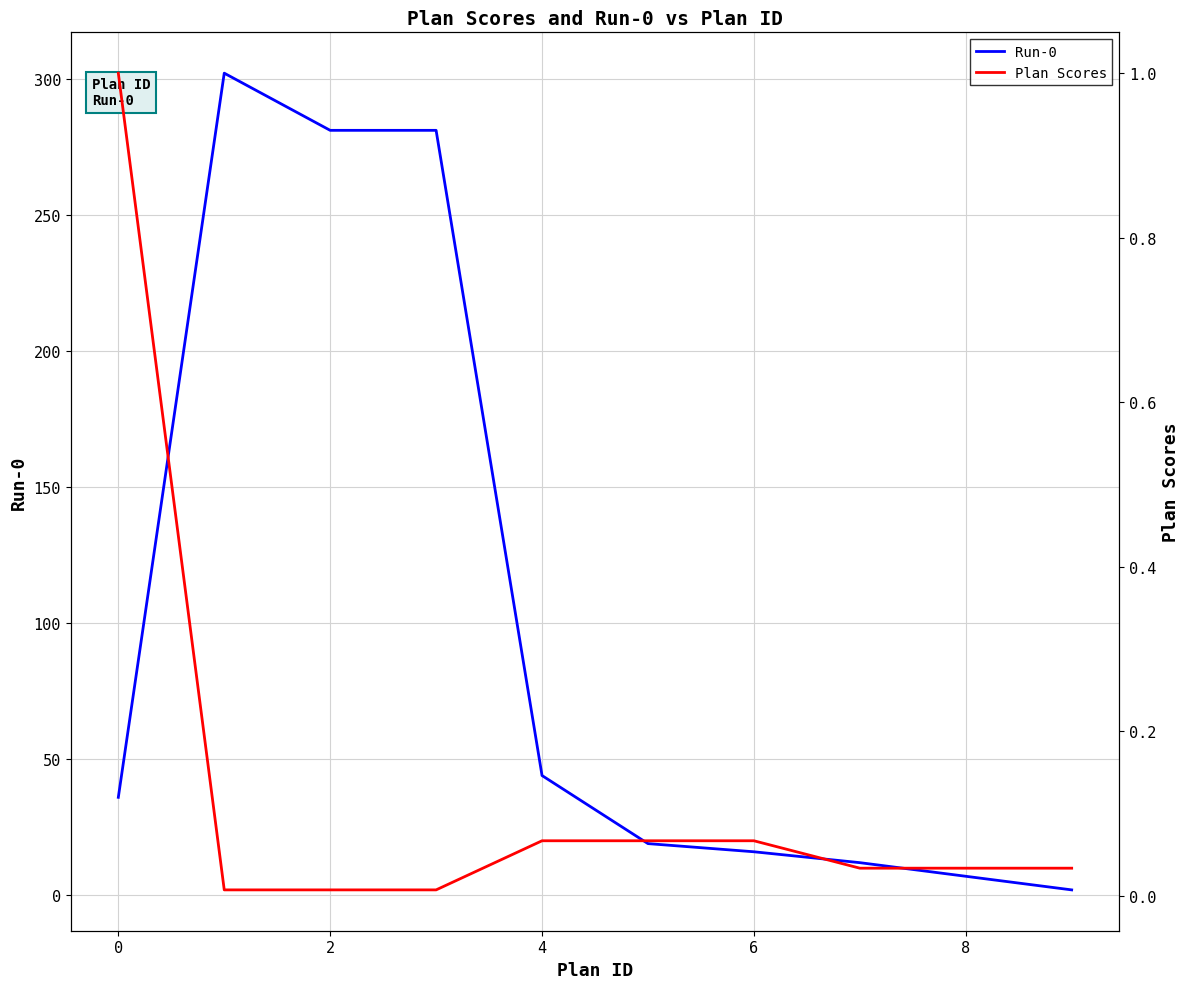

True or false: Plan Scores and Run-0 intersect in this chart.

False